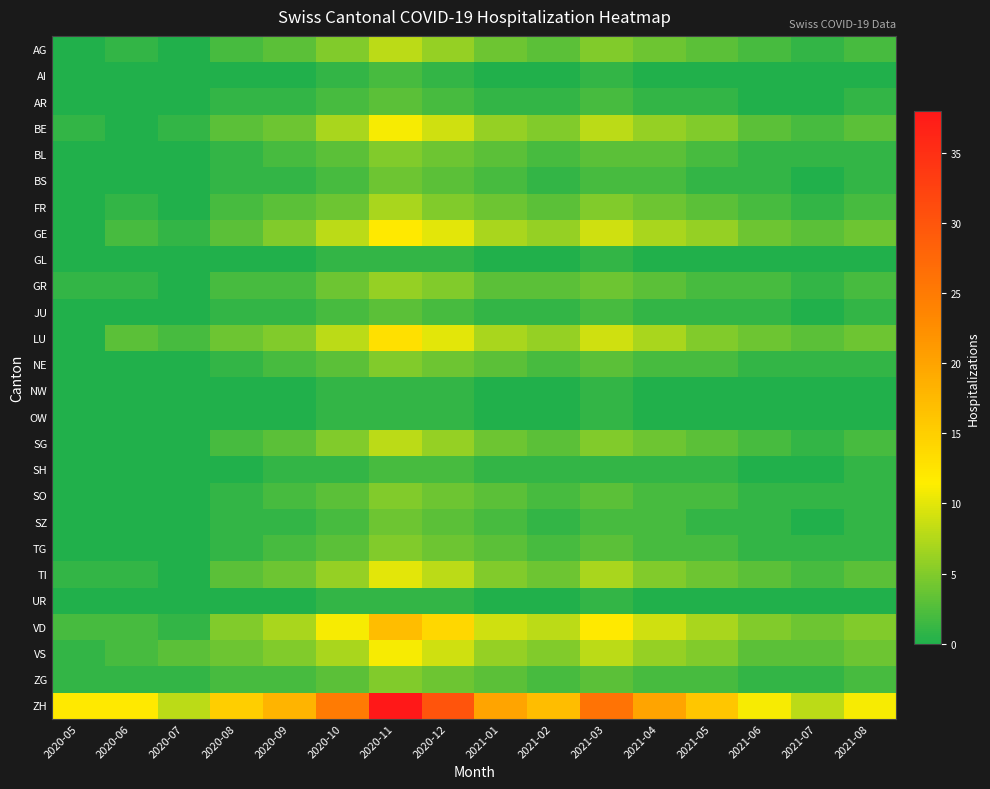

Which series has the largest total across all categories?

ZH